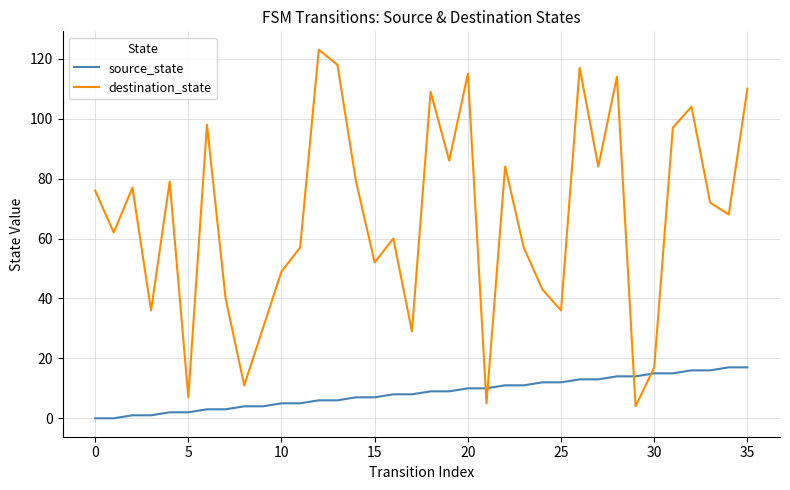

Which series has the largest range (max minus min)?

destination_state